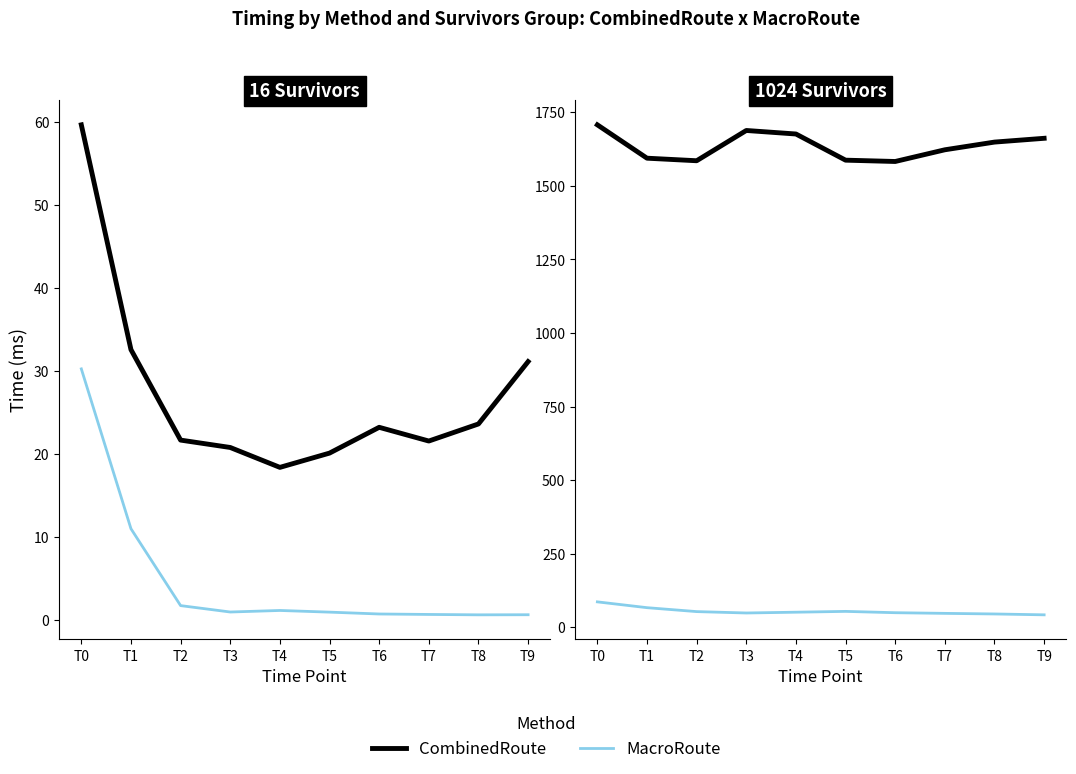

How many interior local valleys does the MacroRoute series have?

1